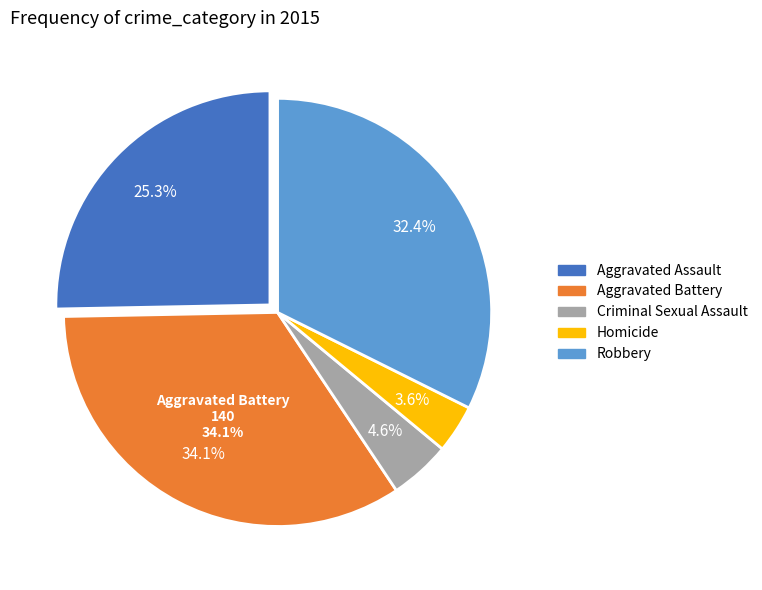

Between Aggravated Assault and Robbery, which is larger?

Robbery